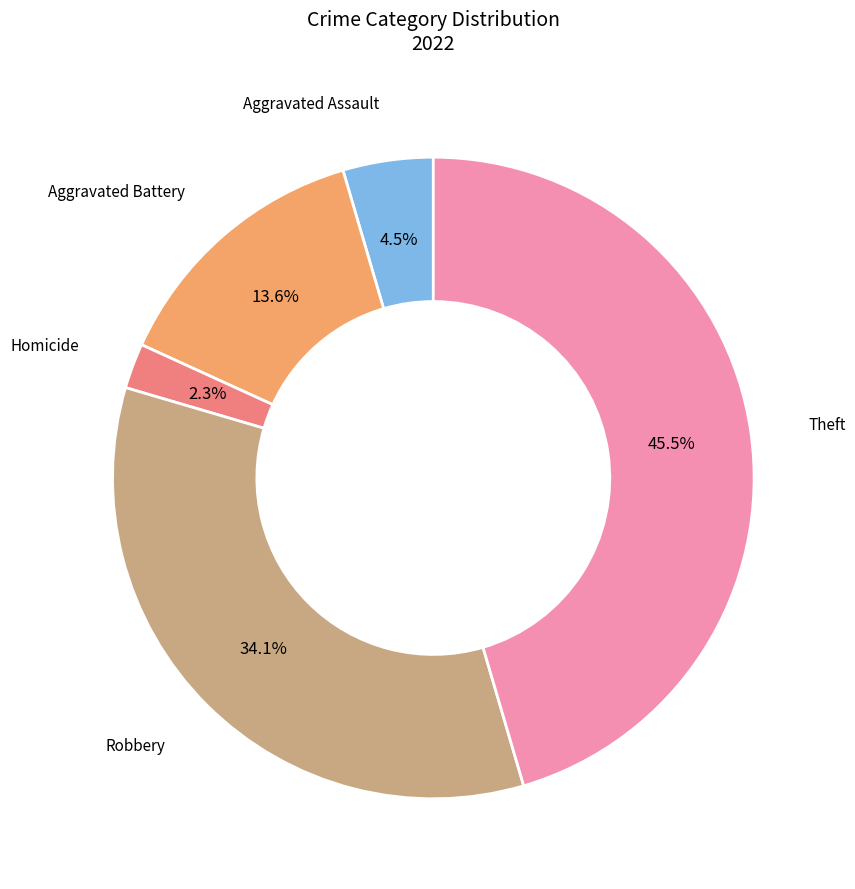

Does any single category account for the majority?

No